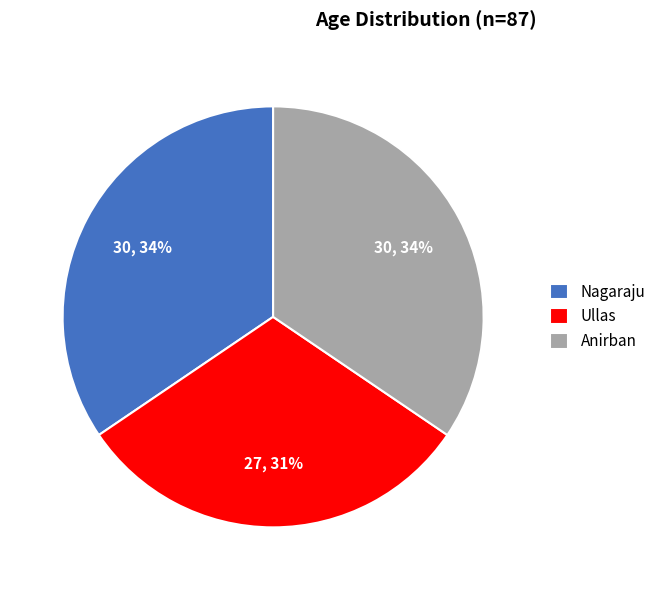

What is the ratio of the value at Ullas to the value at Nagaraju?

0.9